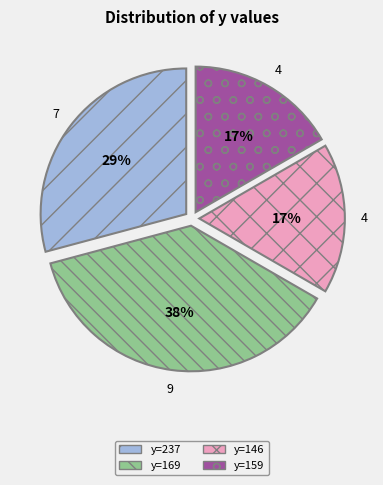

What percentage is the y=237 slice, to the nearest percent?

29%